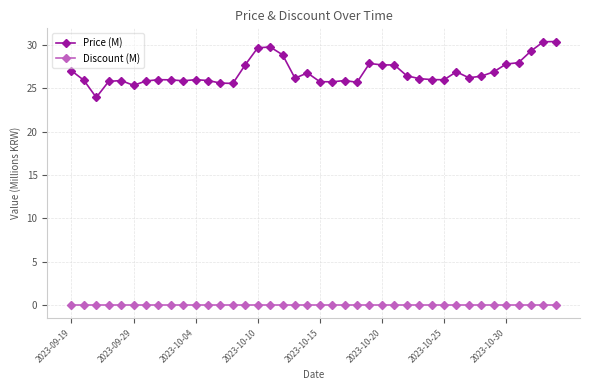

List the series in order of their peak value, highest first.

Price (M), Discount (M)